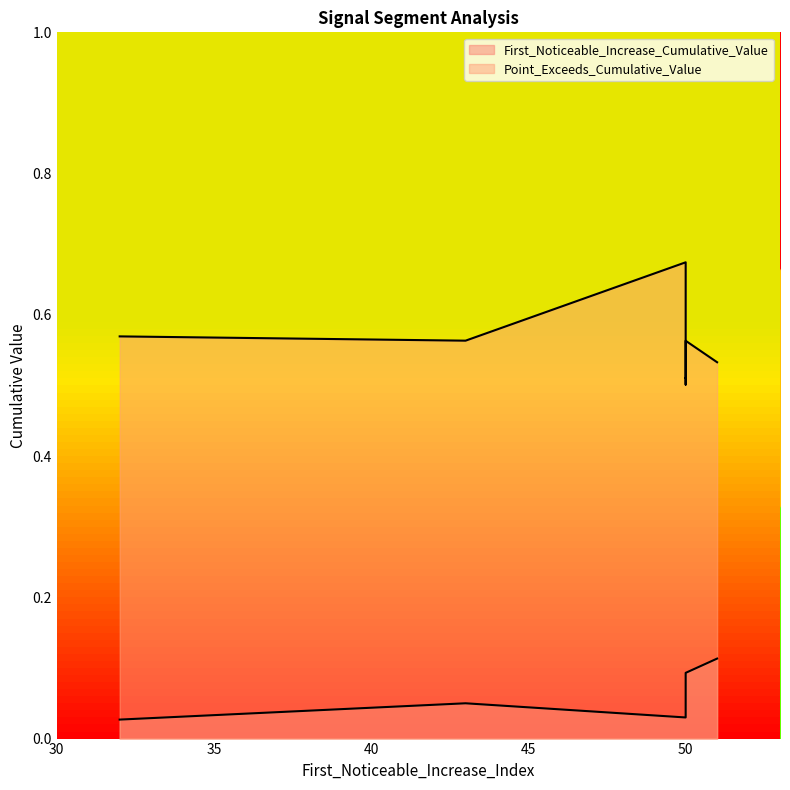

The Point_Exceeds_Cumulative_Value series shows 0.5 at 50. True or false?

True